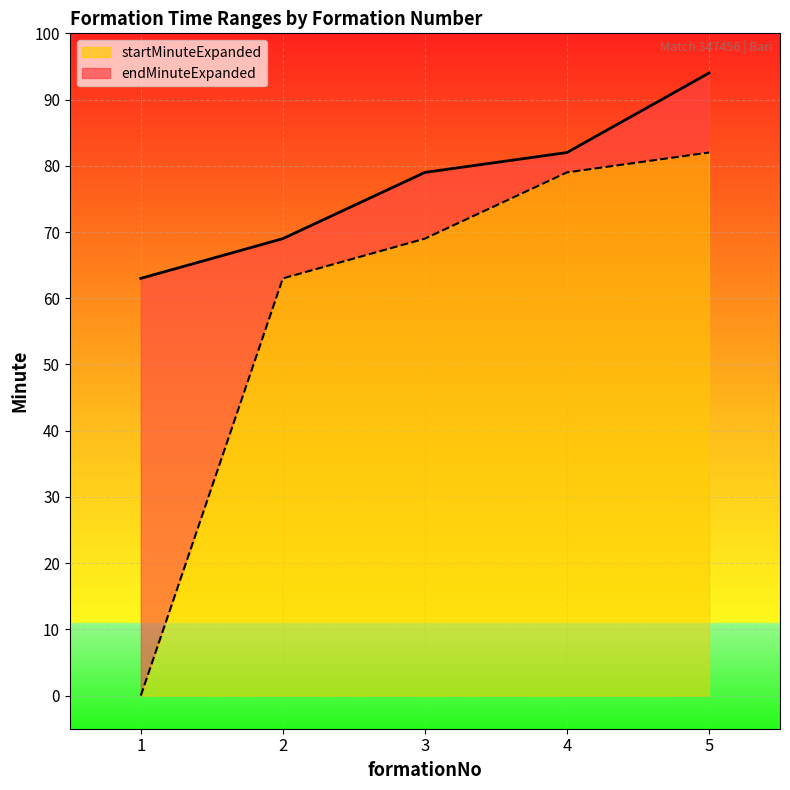

What is the difference between the maximum and minimum values in the endMinuteExpanded series?

31